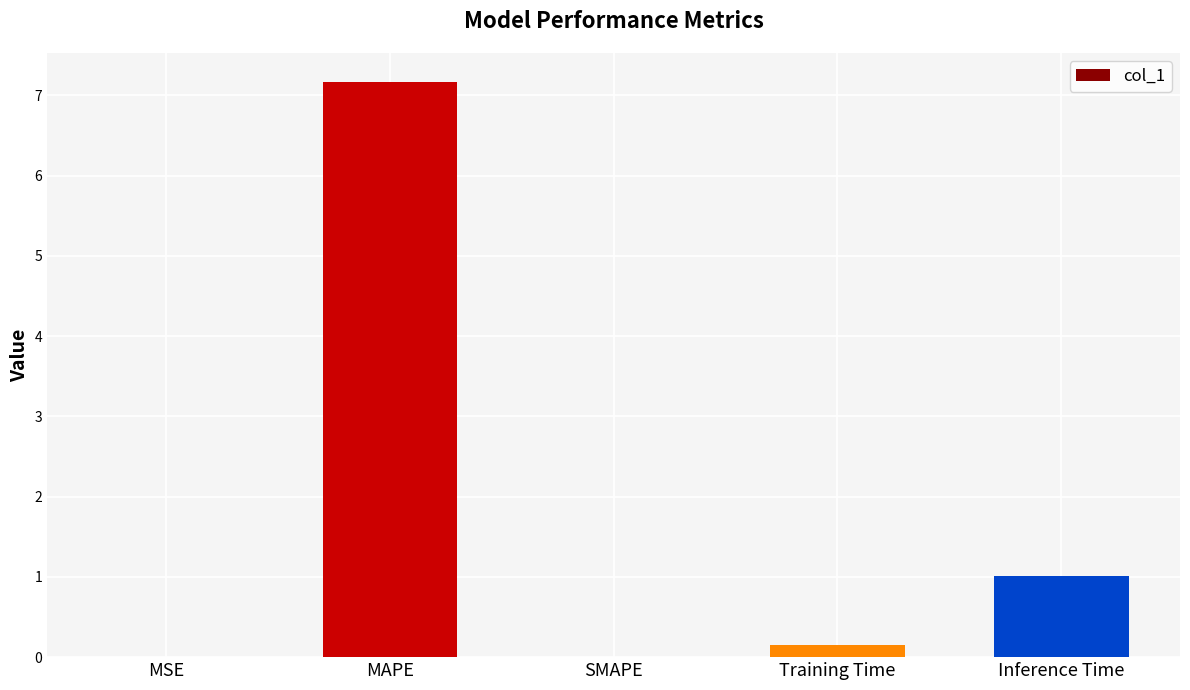

At which category does the chart reach its peak across all series?

MAPE